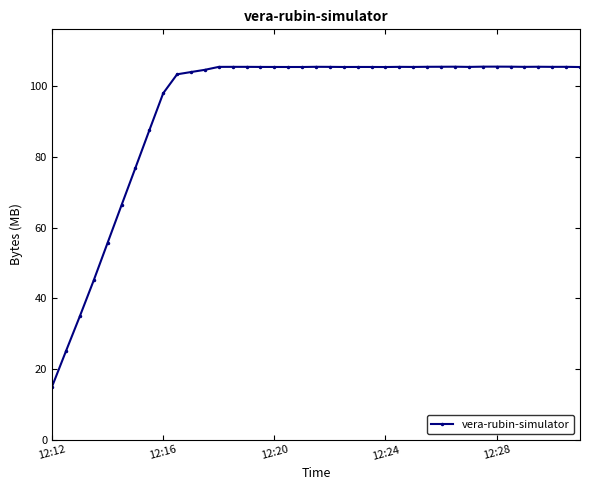

True or false: there are more than 0 points higher than both neighbors.

True